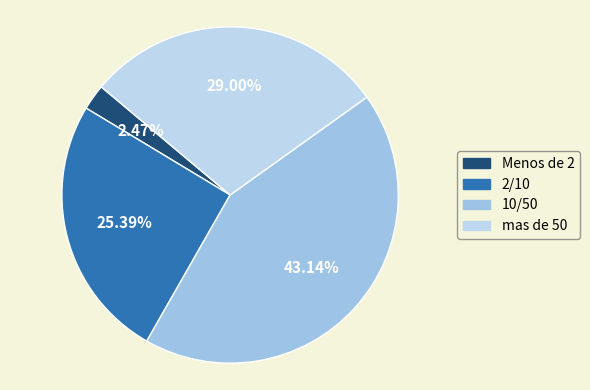

The 2/10 slice represents 35% of the pie. True or false?

False